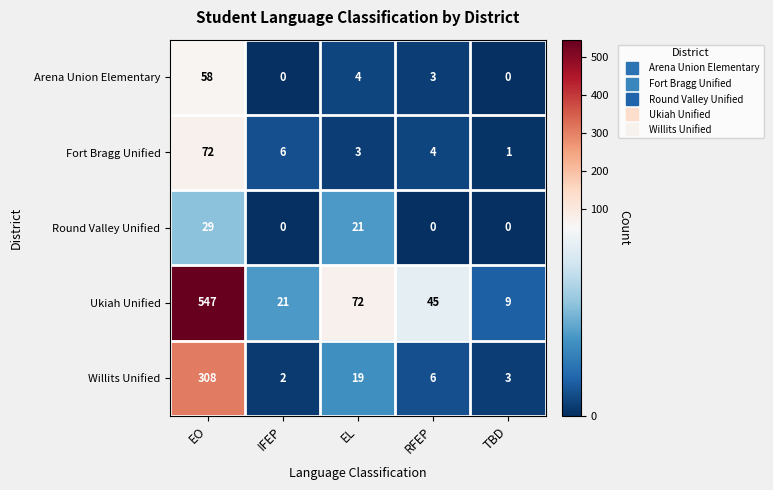

Reading left to right, transcribe all the data shown in this chart.

Arena Union Elementary: 58	0	4	3	0
Fort Bragg Unified: 72	6	3	4	1
Round Valley Unified: 29	0	21	0	0
Ukiah Unified: 547	21	72	45	9
Willits Unified: 308	2	19	6	3